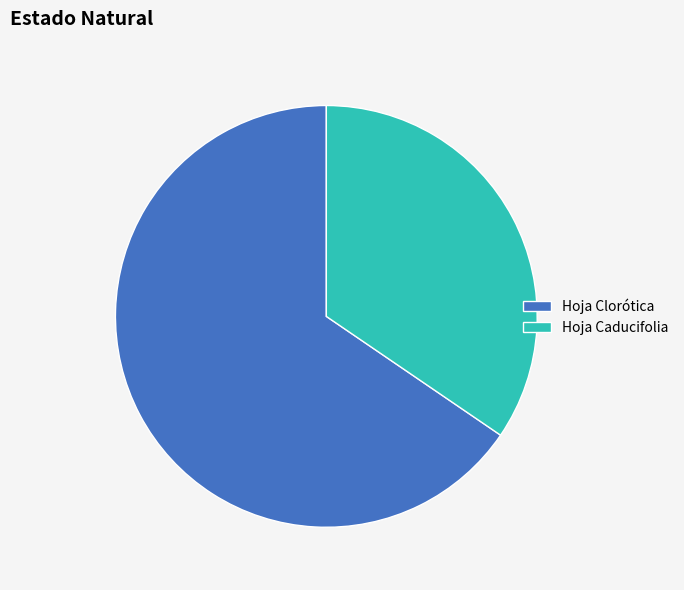

Which slice is the largest?

Hoja Clorótica